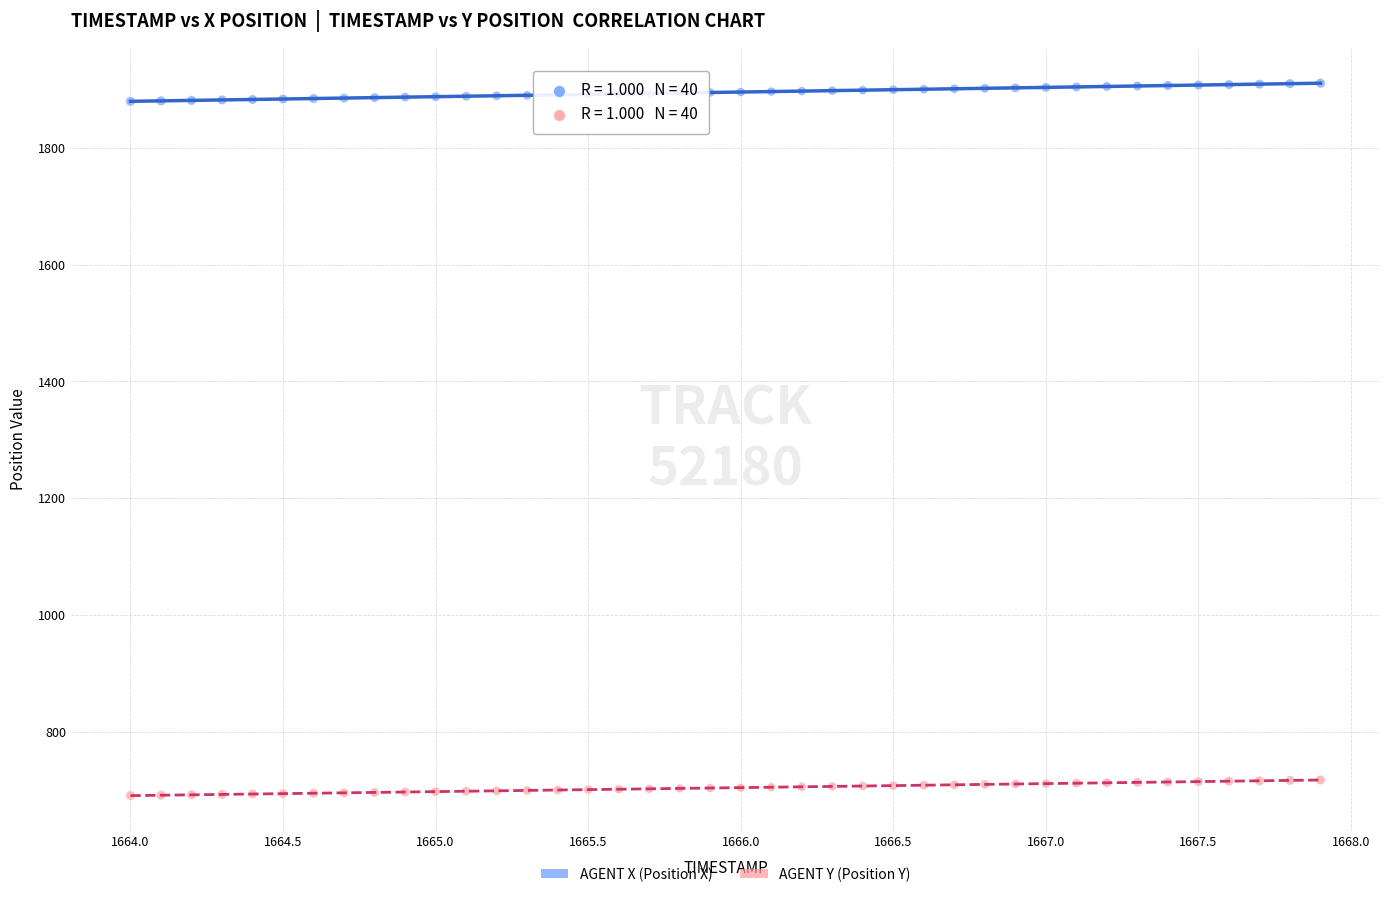

Across all data points, what is the range of Y values (max minus min)?

1220.5